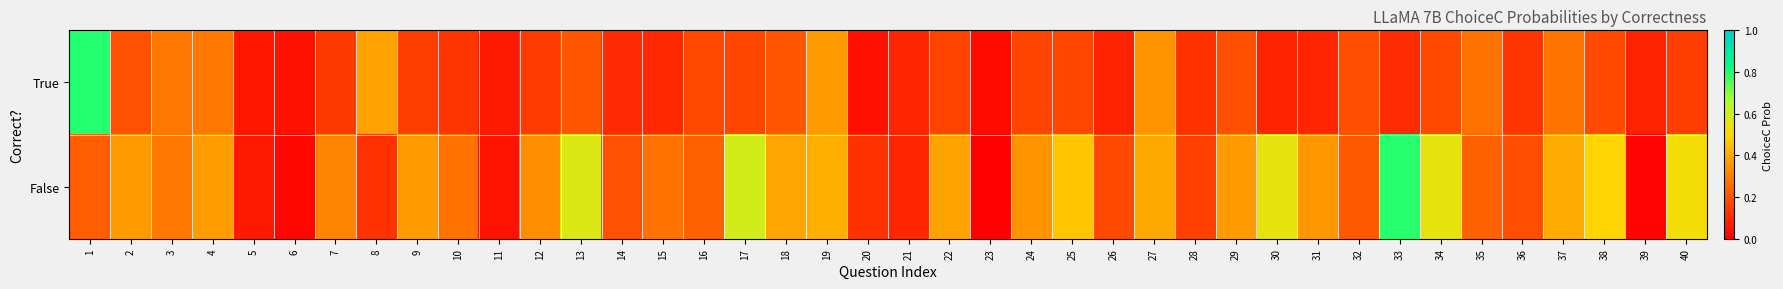

Count the number of data series in this chart.

2